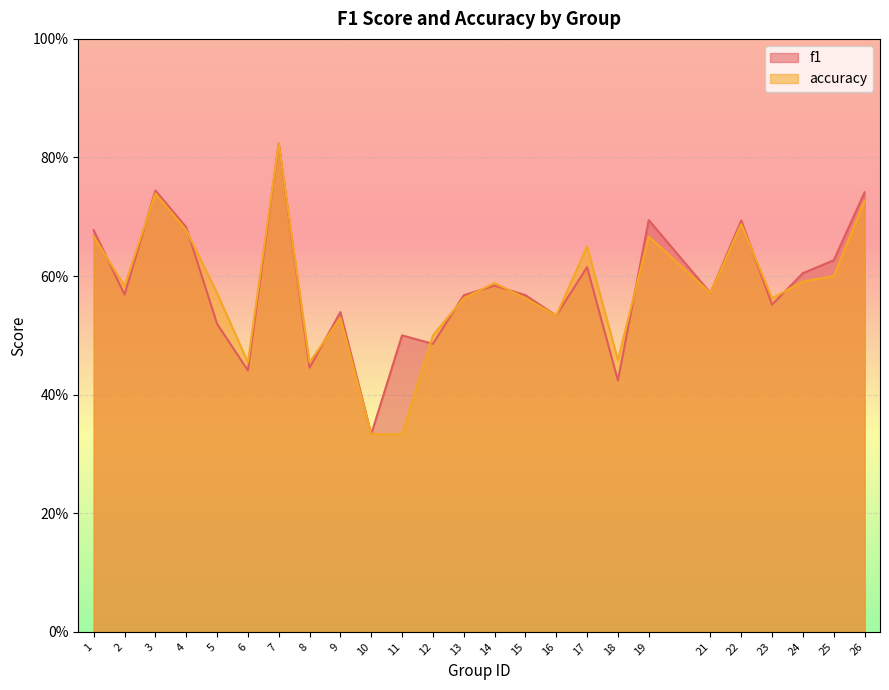

At 14, list the series in order from largest to smallest.

accuracy, f1